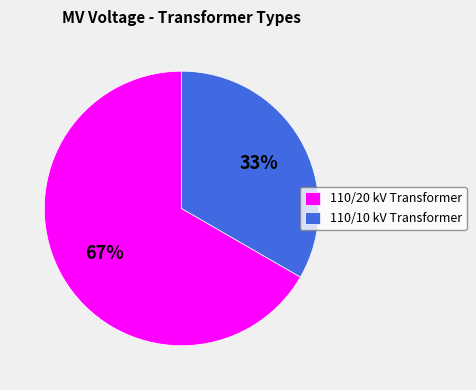

What is the ratio of the value at 110/10 kV Transformer to the value at 110/20 kV Transformer?

0.5